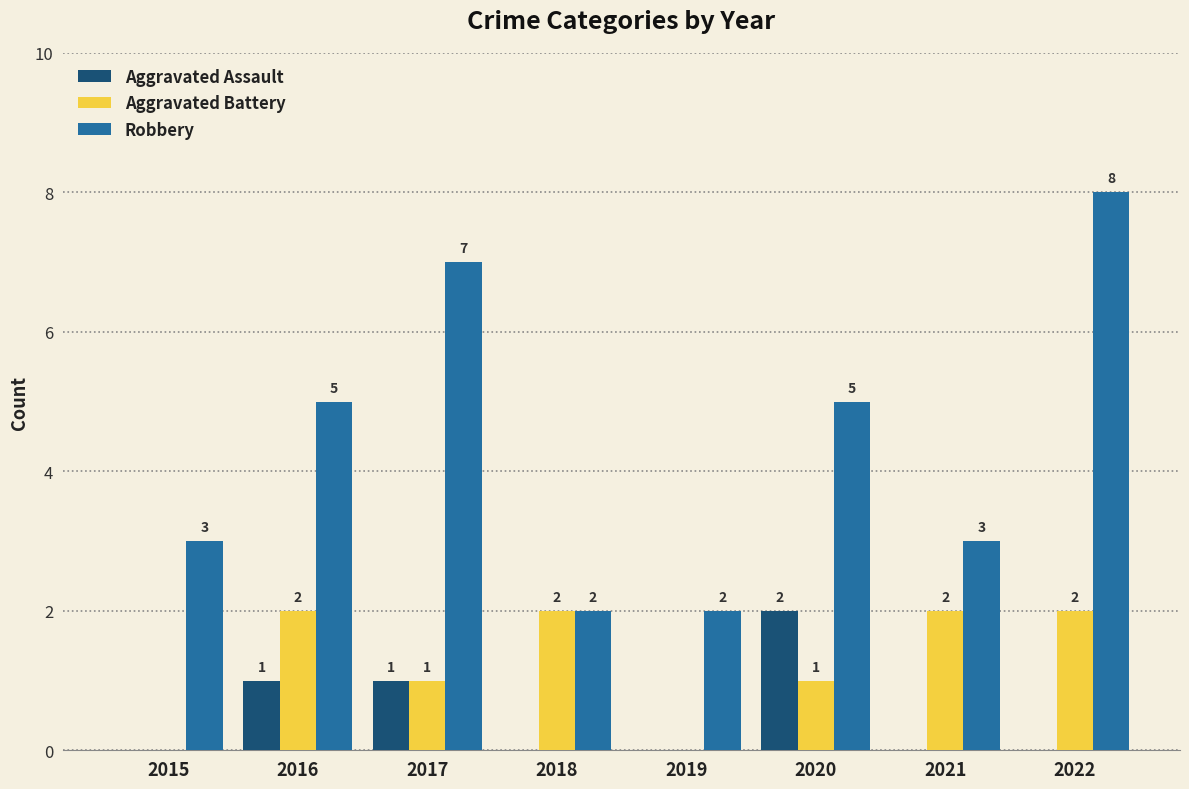

What is the sum of the Robbery values at 2020 and 2019?

7